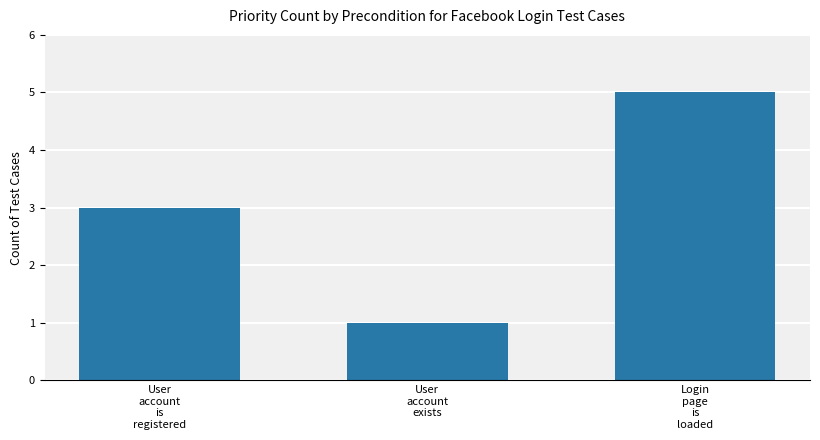

What is the label of the 3rd bar from the left?

Login
page
is
loaded